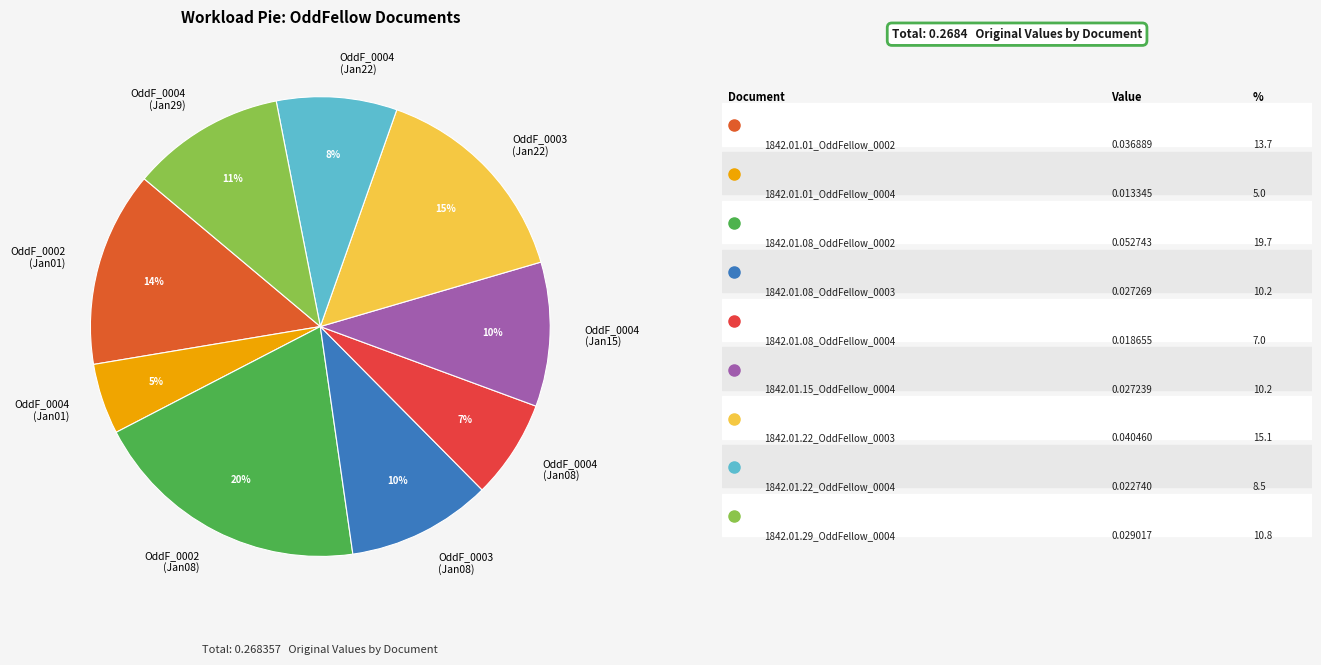

Which slice is the largest?

OddF_0002 (Jan08)